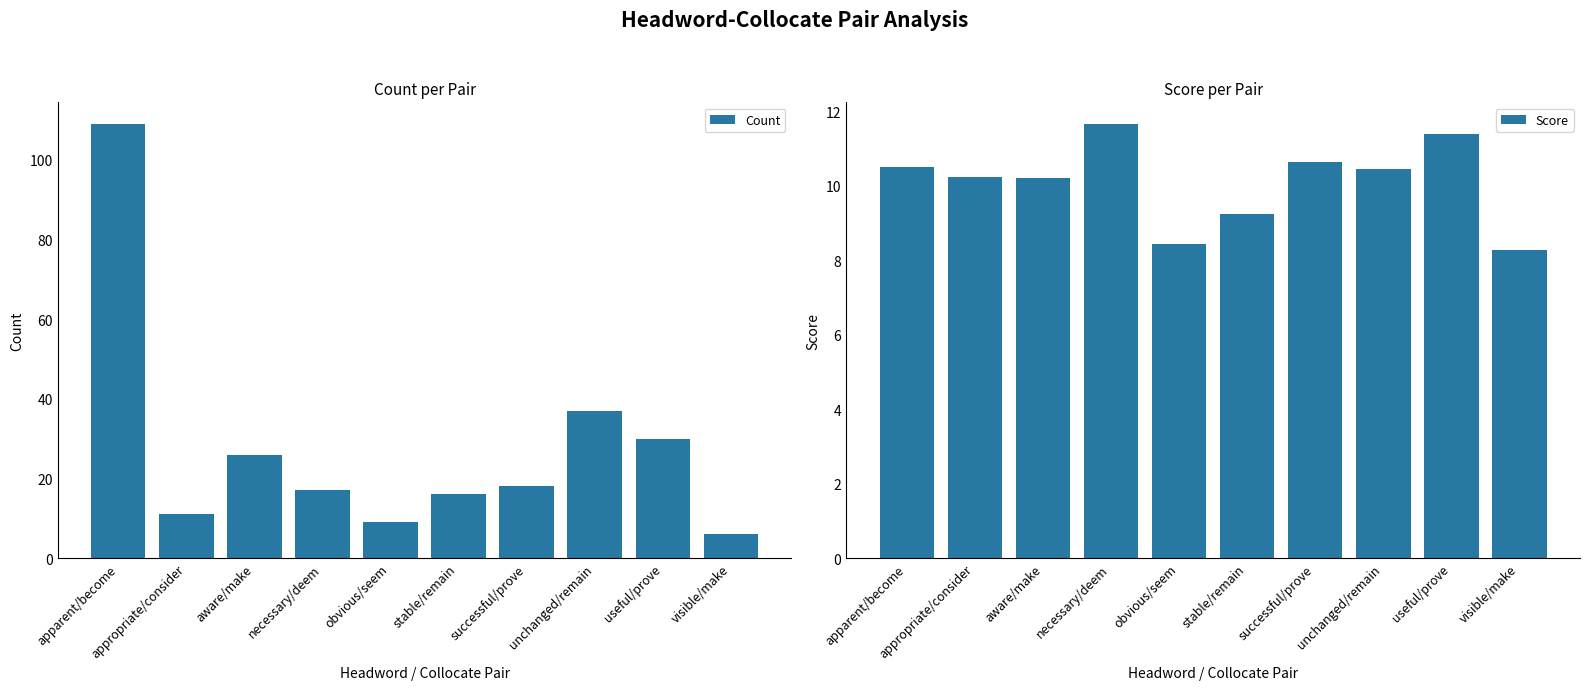

The value of Count at unchanged/remain is 37.0. True or false?

True